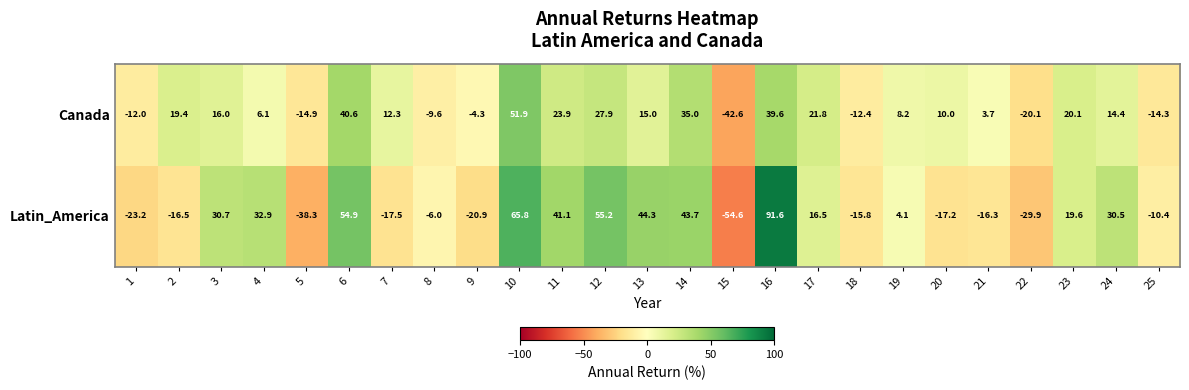

Rank the series at 21 from lowest to highest value.

Latin_America, Canada